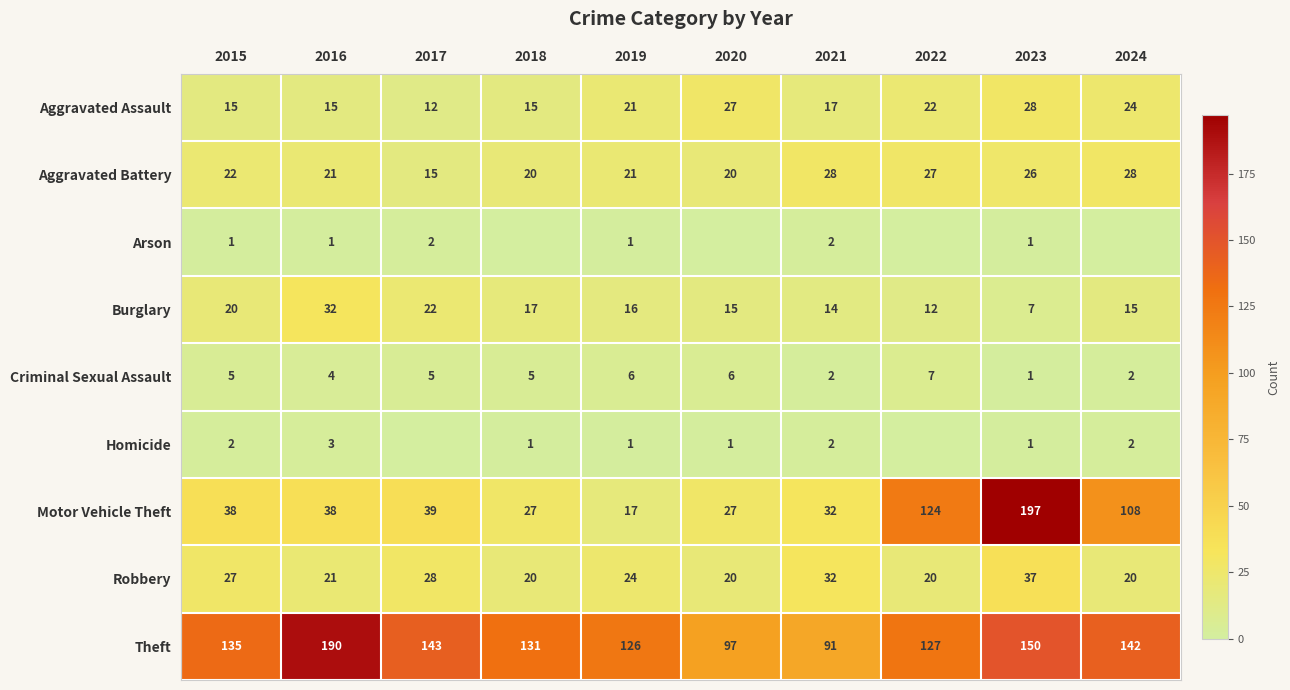

What is the difference between the maximum and minimum values in the Burglary series?

25